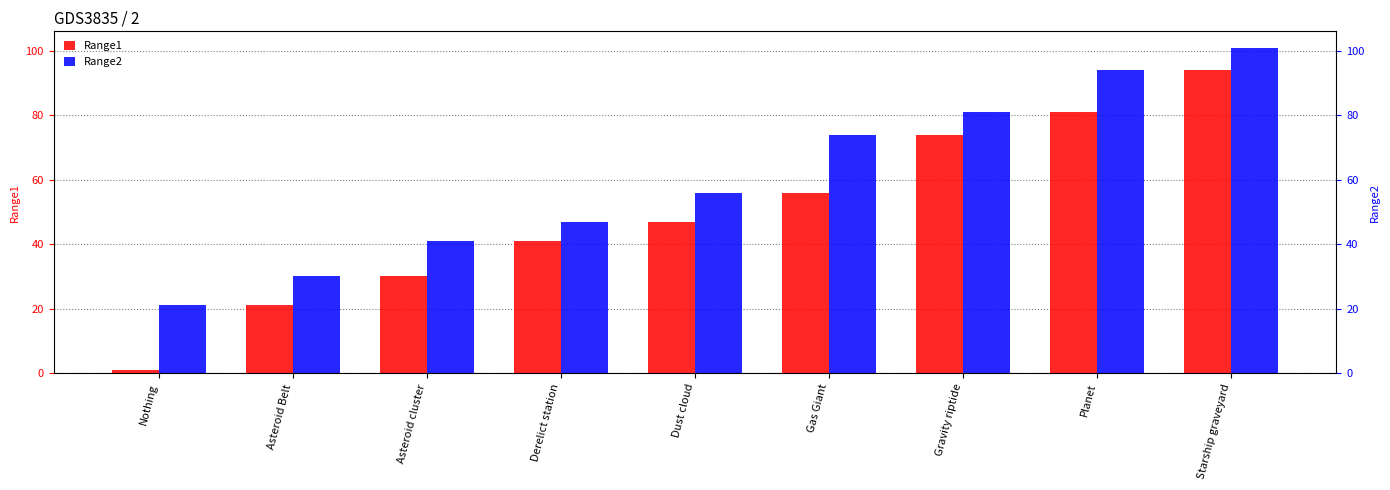

Which series has the largest total across all categories?

Range2